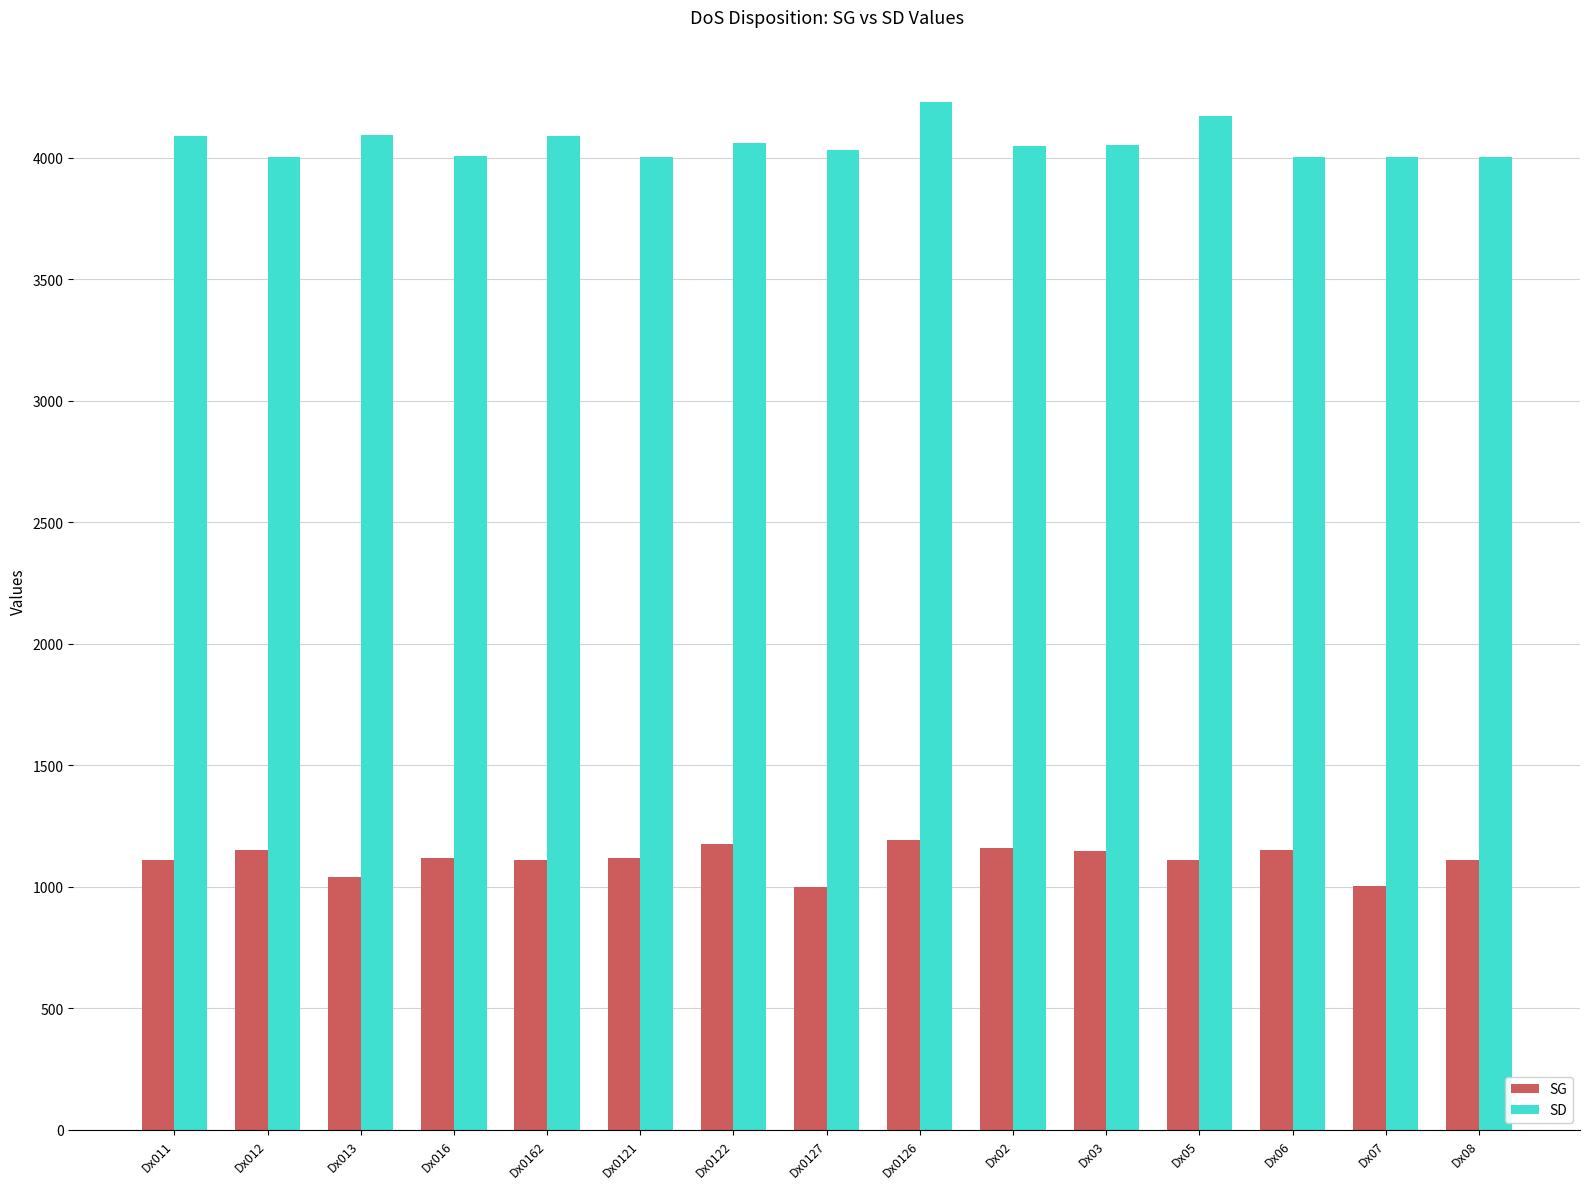

The value of SG at Dx03 is 1754. True or false?

False